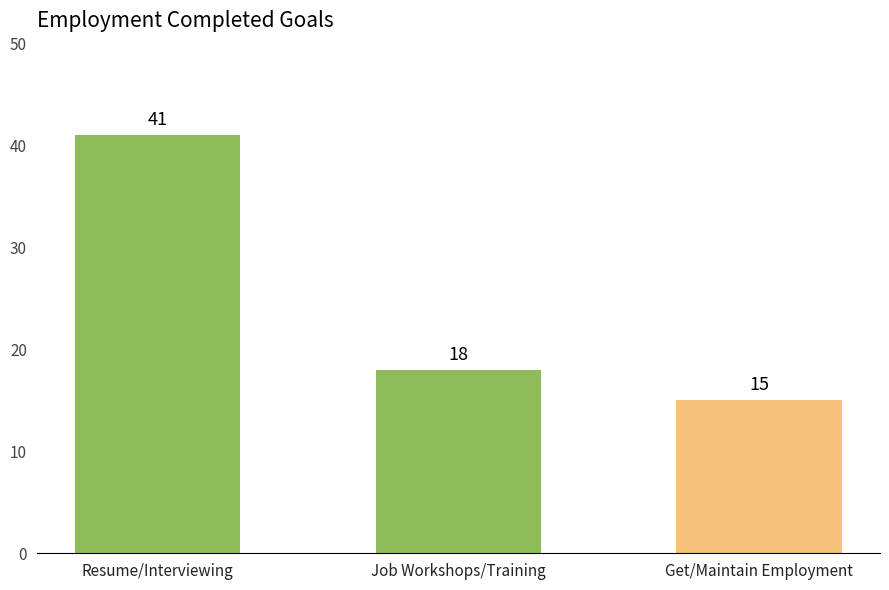

How many distinct data groups are displayed?

1